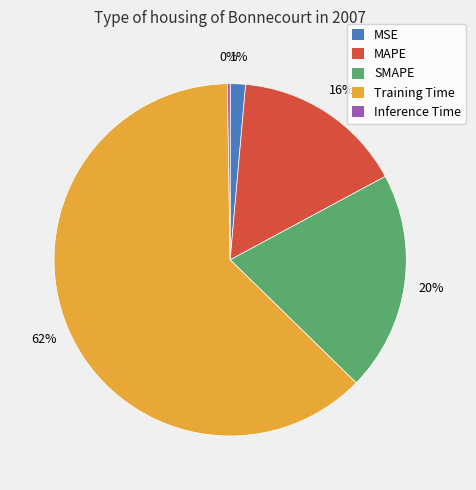

Is it true that SMAPE is 20% of the pie?

True